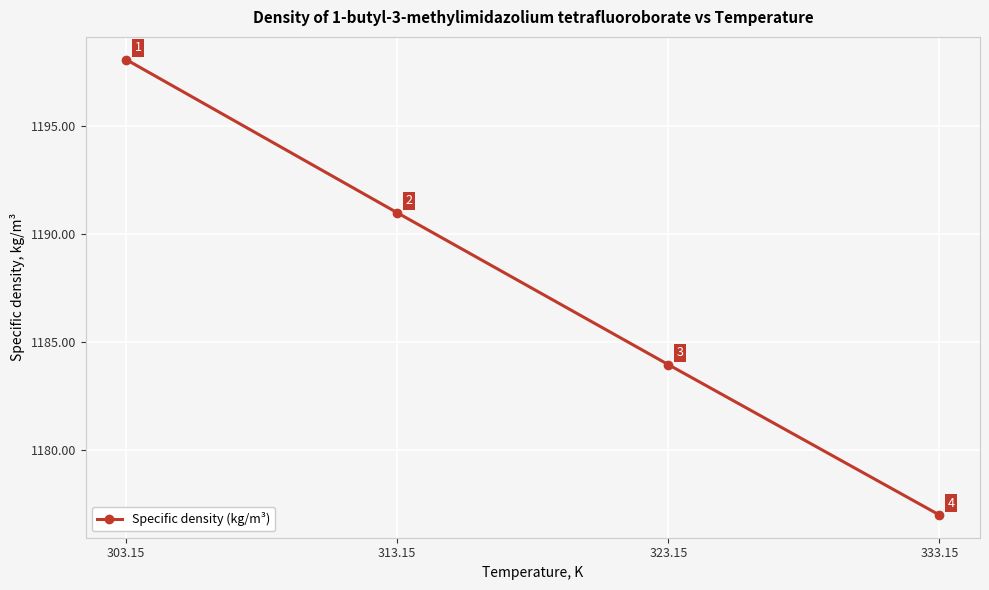

How many lines are shown in the chart?

1